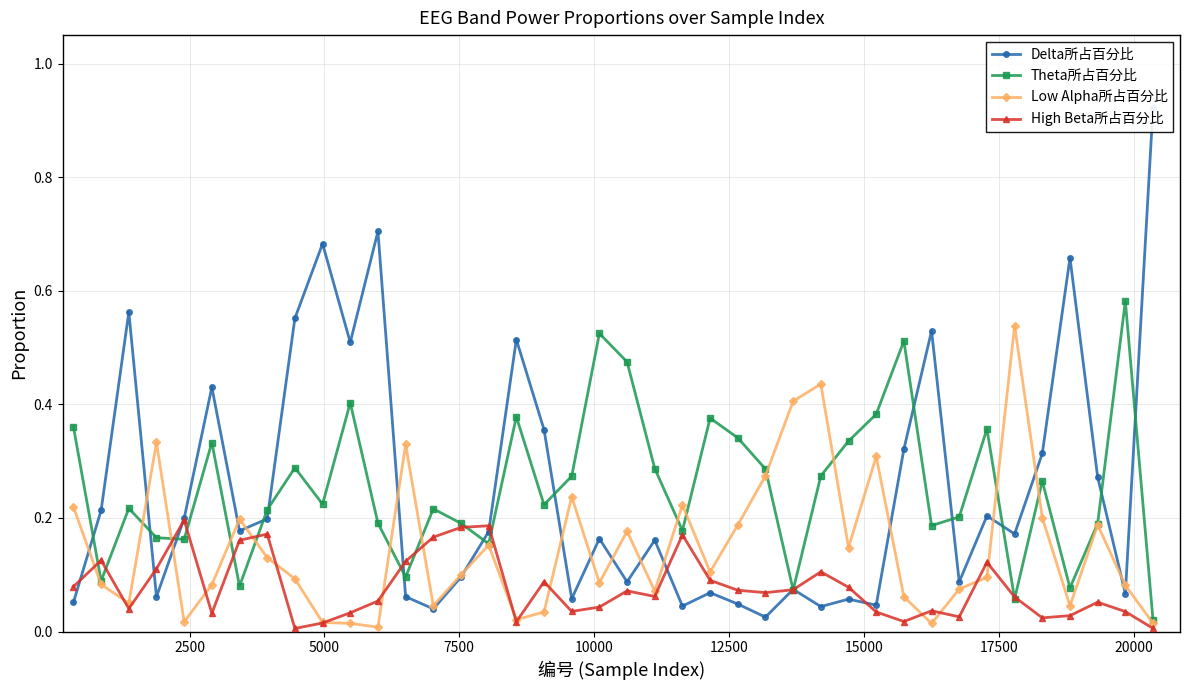

How many interior local valleys does the Theta所占百分比 series have?

12